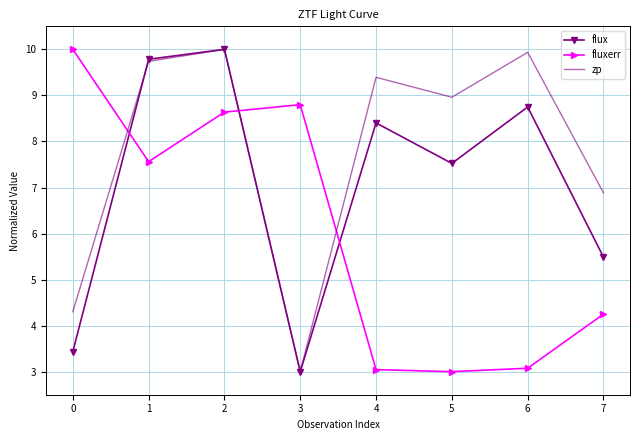

True or false: zp and fluxerr cross at least once.

True